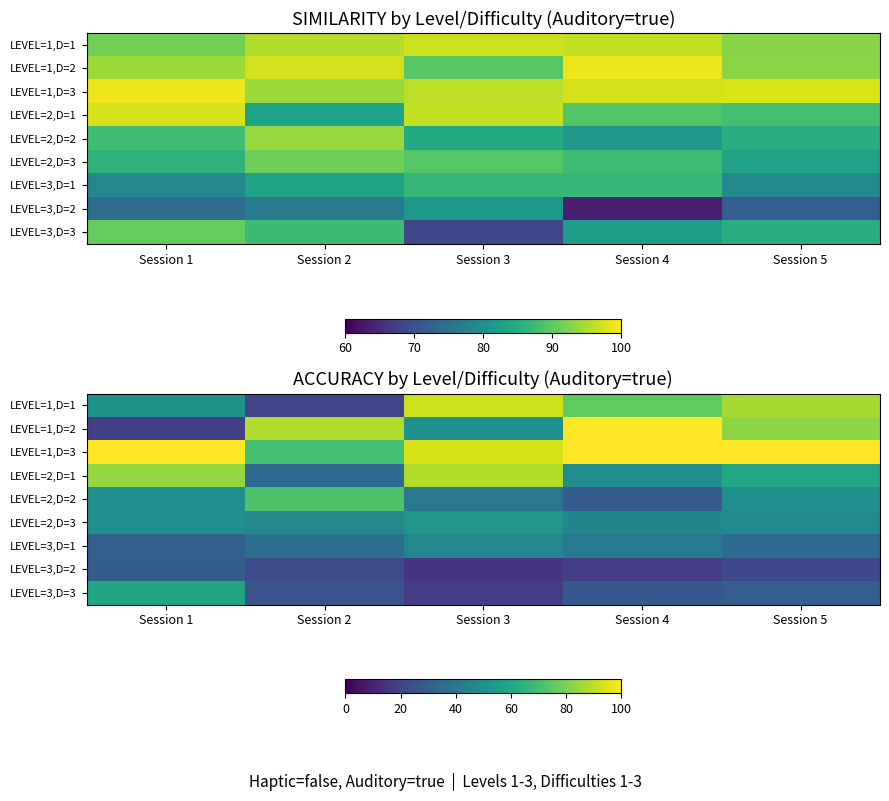

What is the difference between the highest and lowest values at Session 4?

82.0